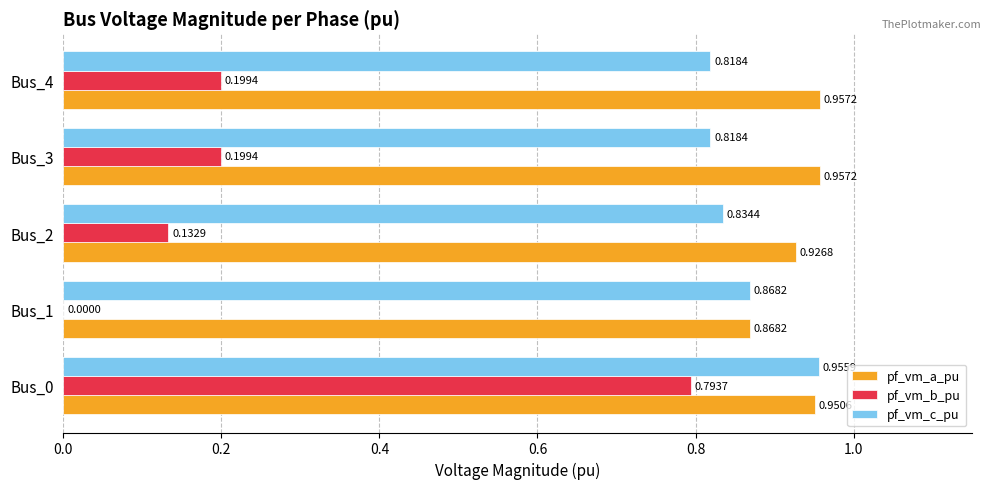

What are all the series names shown in the legend?

pf_vm_a_pu, pf_vm_b_pu, pf_vm_c_pu